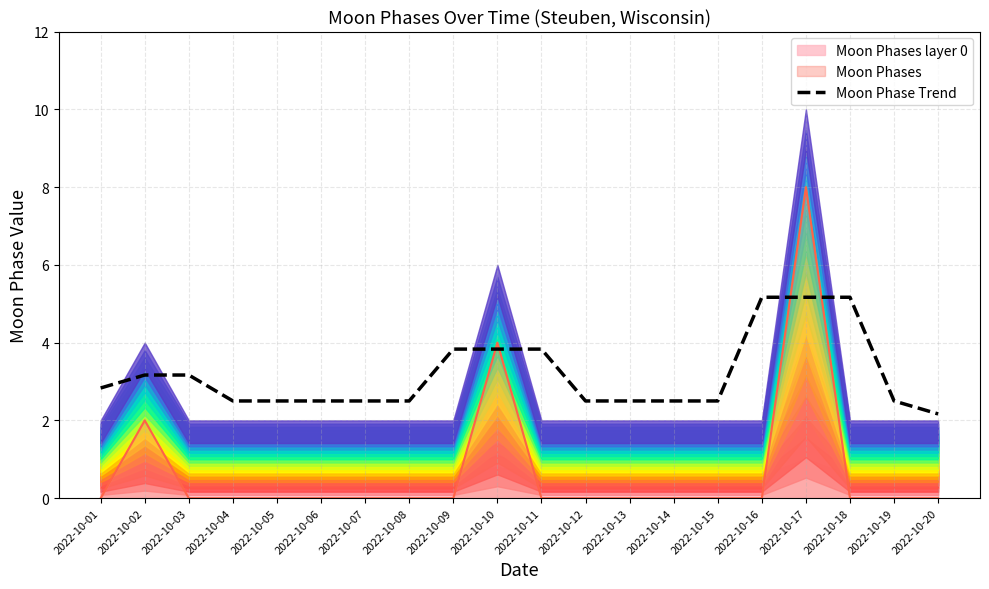

The chart shows a value of 1.1 at 2022-10-20. True or false?

False